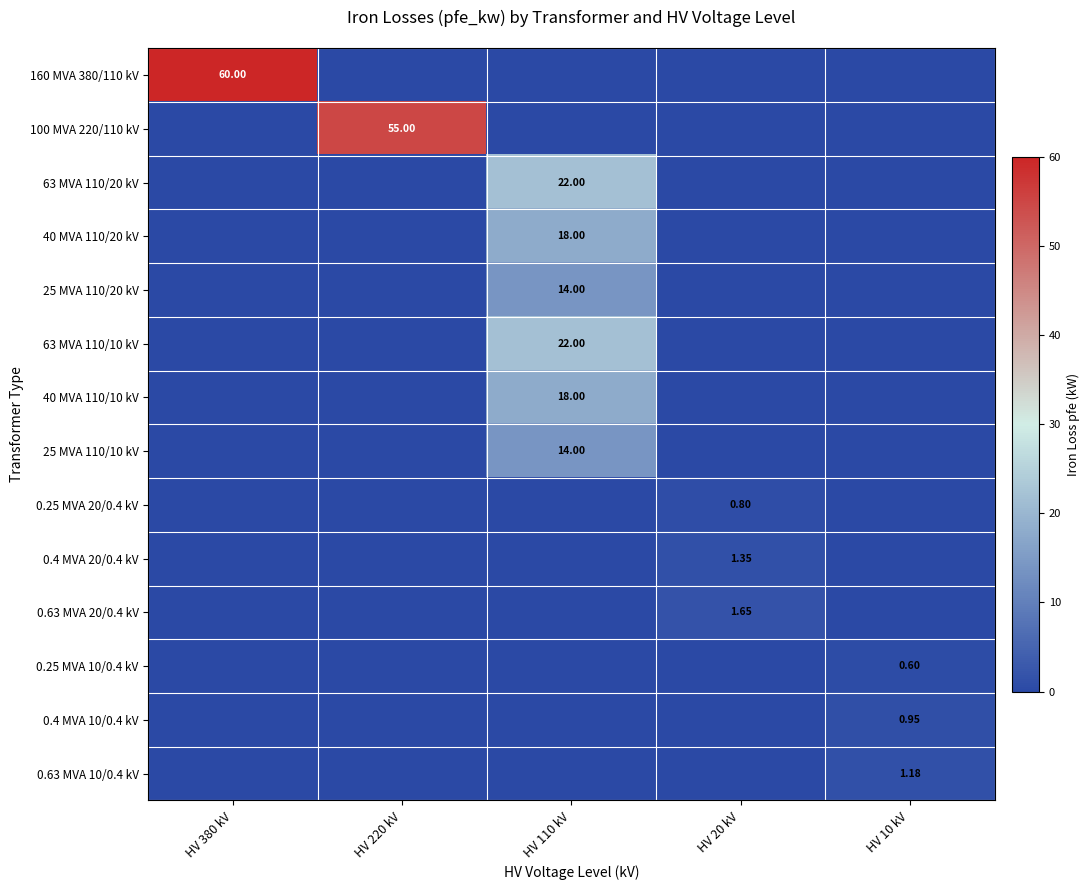

The 0.25 MVA 10/0.4 kV series shows 0.0 at HV 110 kV. True or false?

True